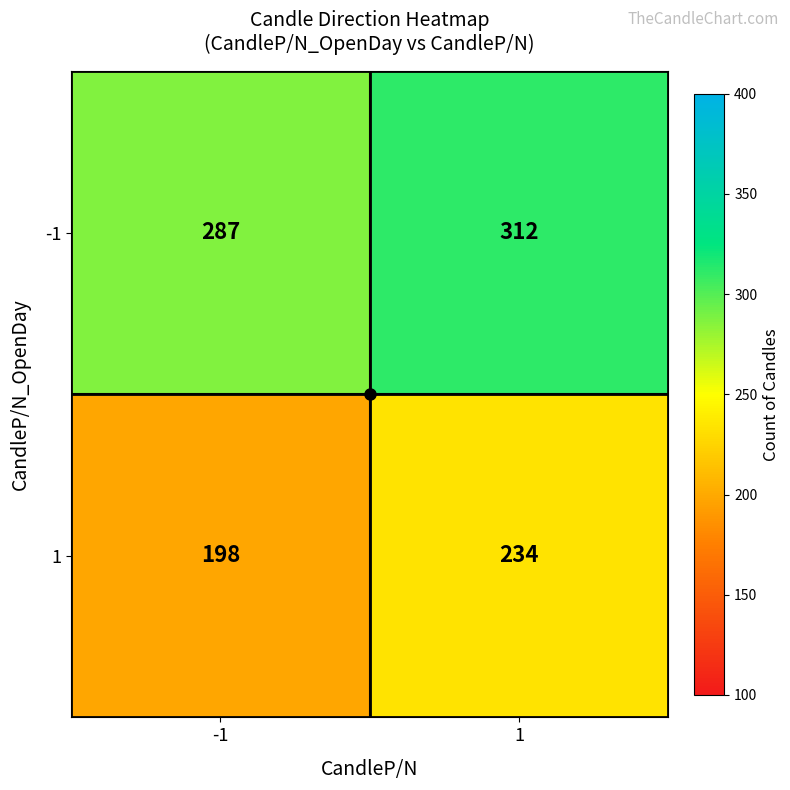

Which series changed the most between -1 and 1?

1